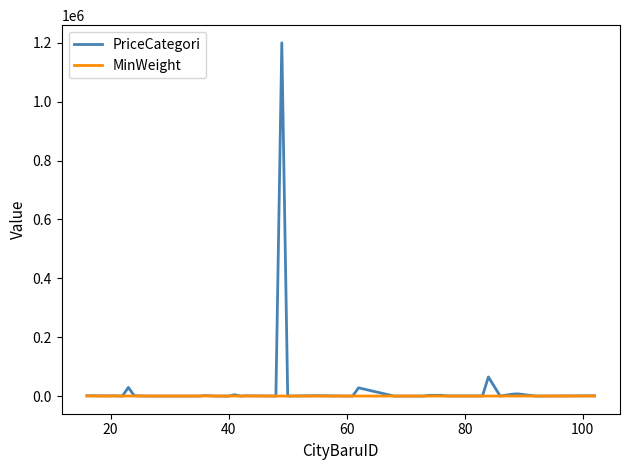

List the series in order of their peak value, highest first.

PriceCategori, MinWeight